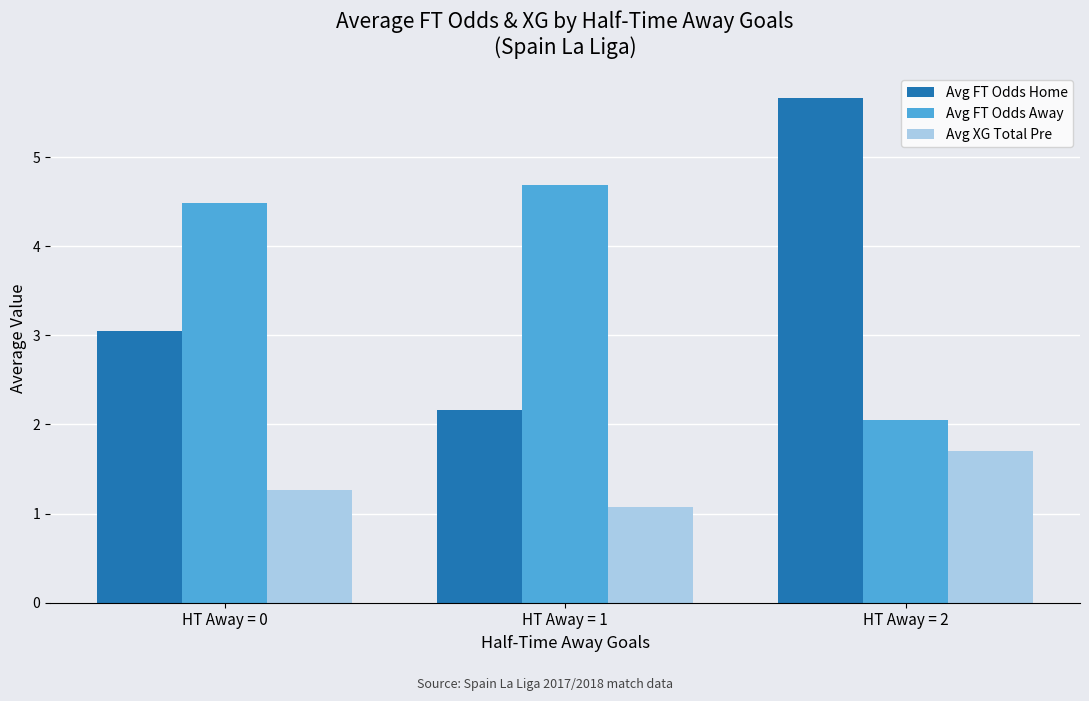

How many groups of bars are there?

3